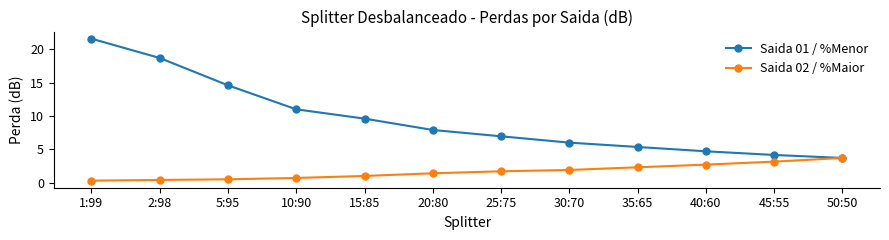

True or false: Saida 01 / %Menor has more than 2 interior local peaks.

False